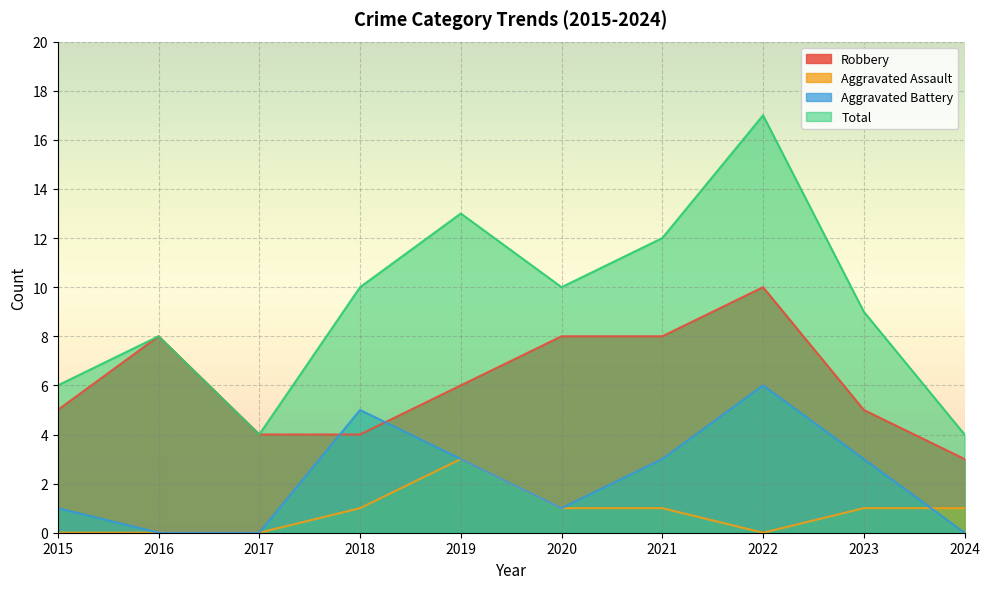

Does the chart display data point markers on the line(s)?

No